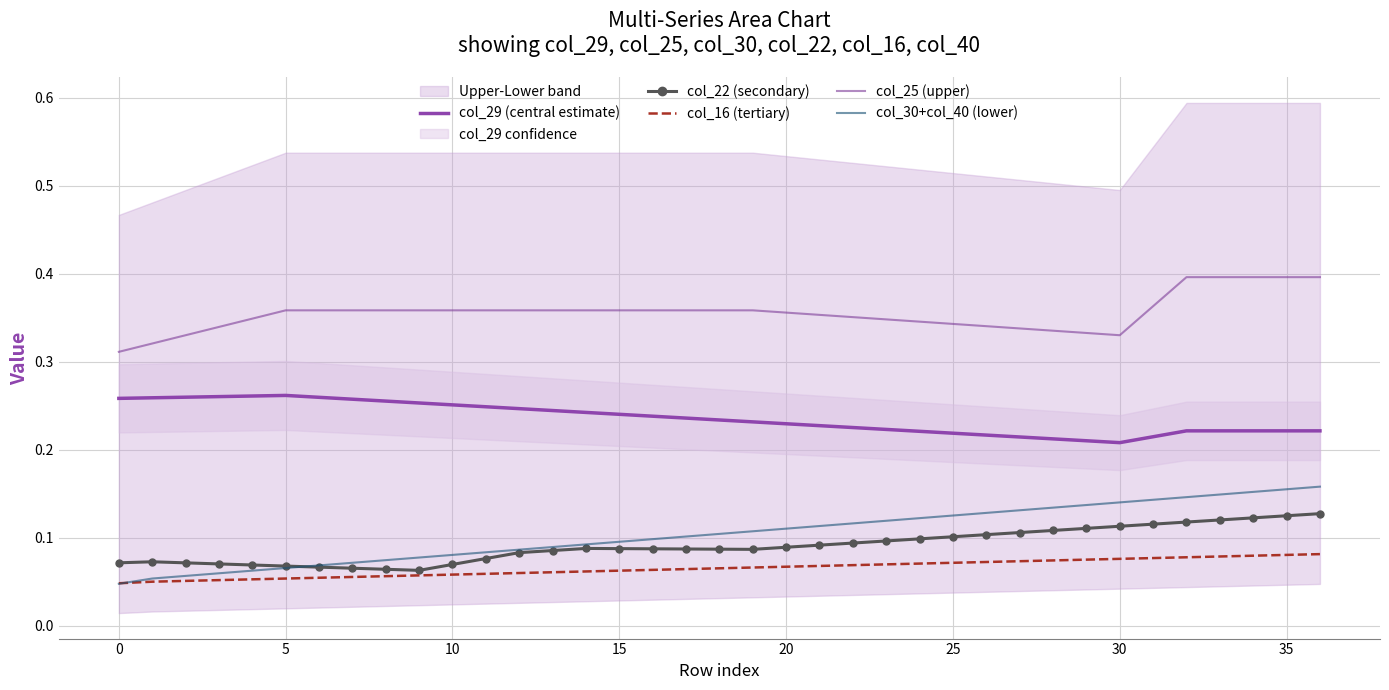

Count the col_25 (upper) values in the range 0 to 1.

37